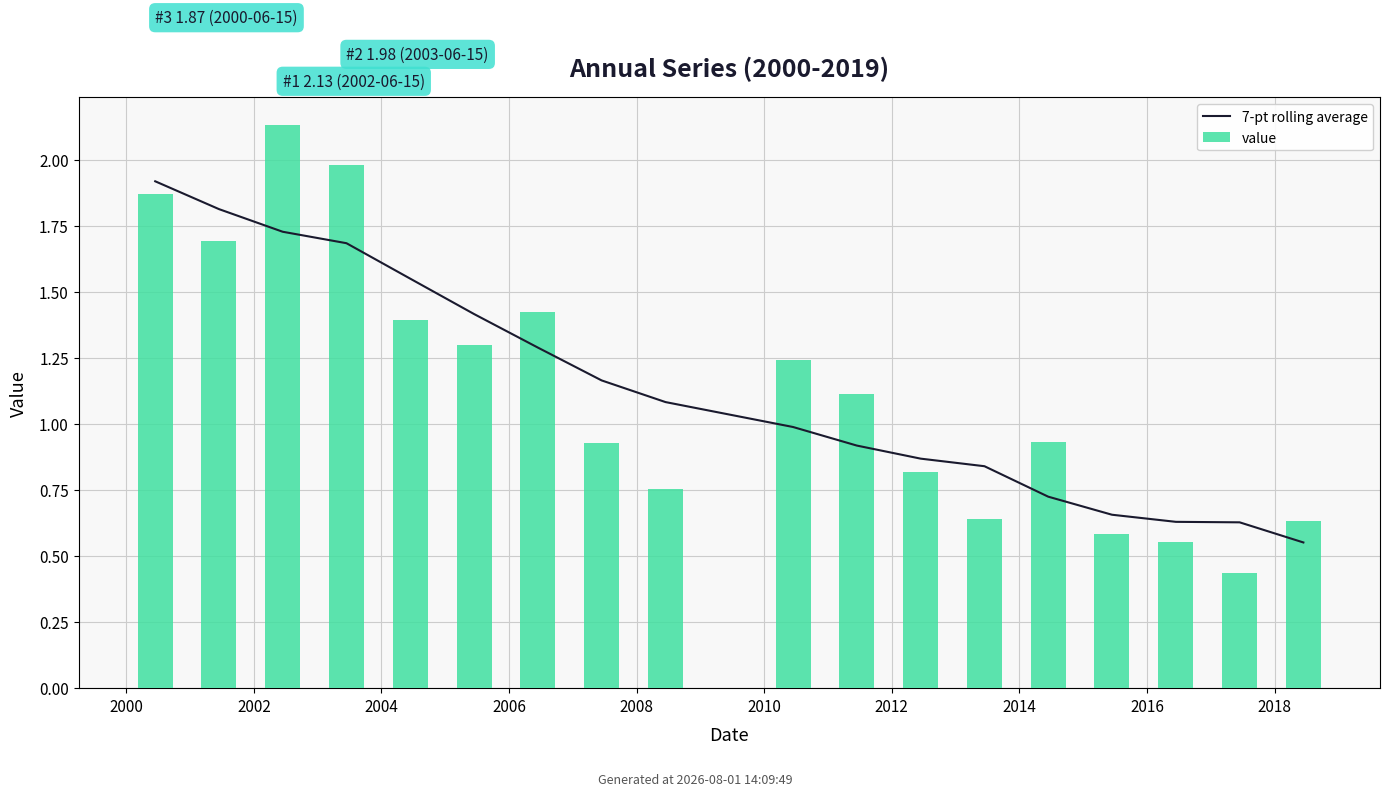

What is the spread (max minus min) of values at 2004?

0.3